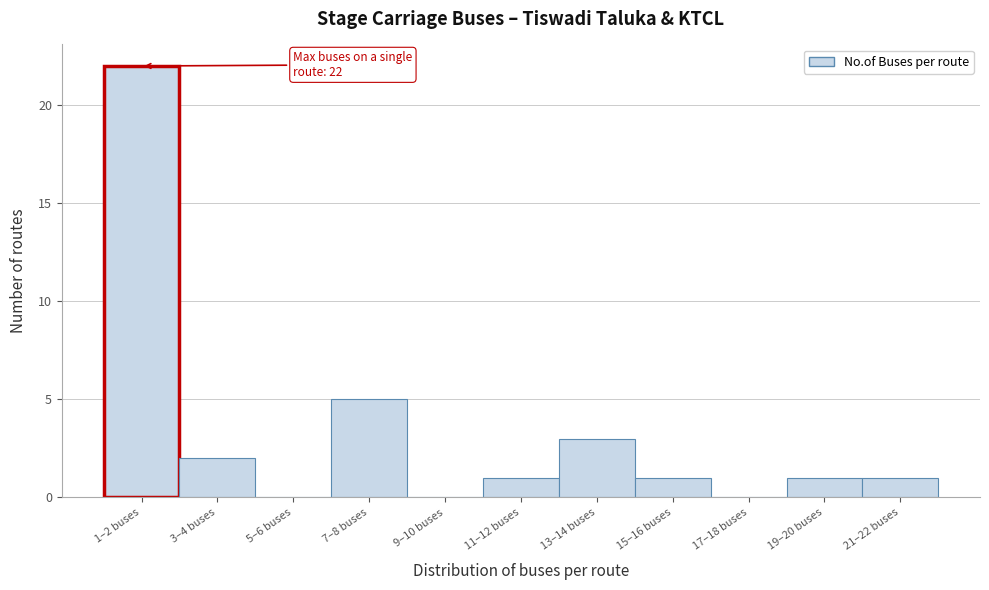

Reading left to right, list all the values displayed in this chart.

1–2 buses=22	3–4 buses=2	5–6 buses=0	7–8 buses=5	9–10 buses=0	11–12 buses=1	13–14 buses=3	15–16 buses=1	17–18 buses=0	19–20 buses=1	21–22 buses=1